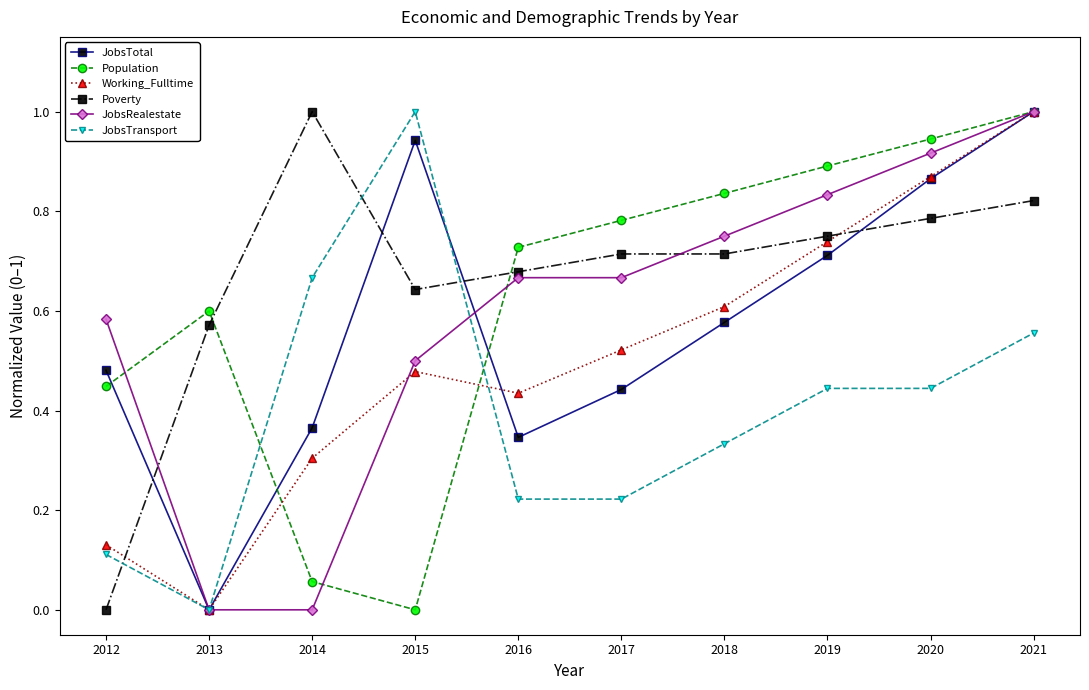

True or false: Poverty has a value of 1.3 at 2021.

False